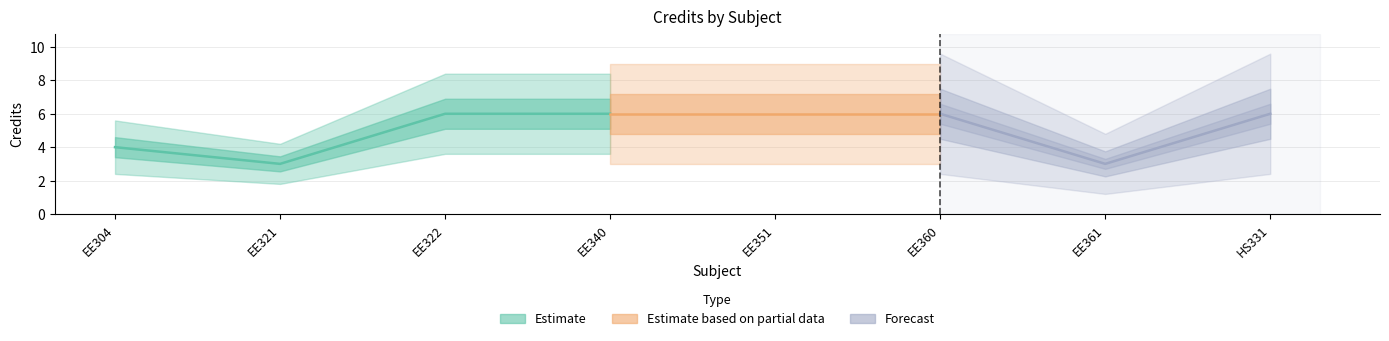

The chart shows a value of 3 at EE360. True or false?

False